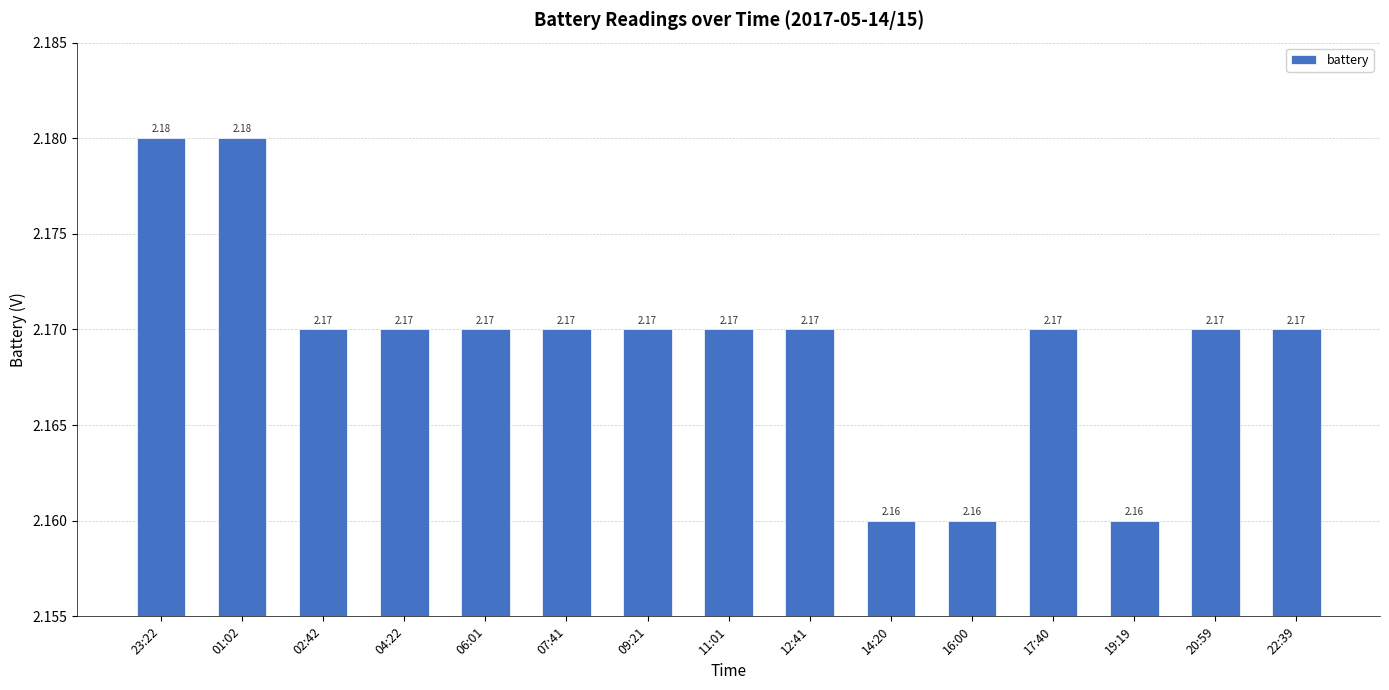

How many categories are shown in the chart?

15